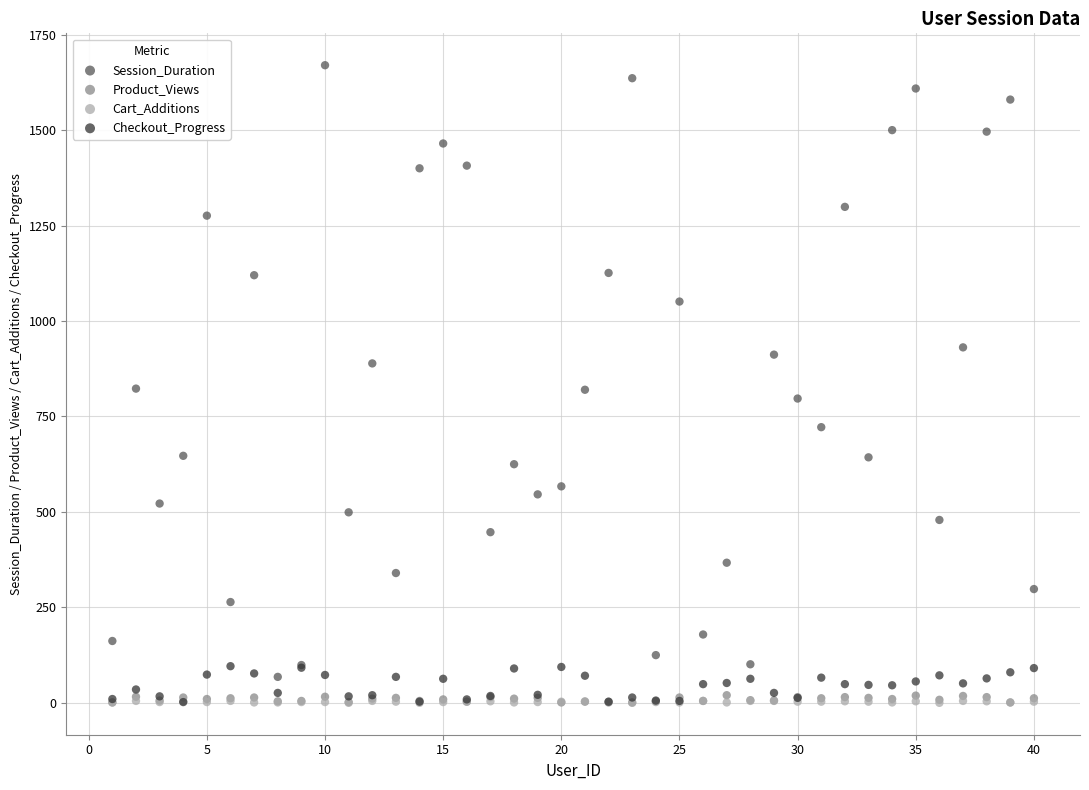

Which series has the widest spread of Y values?

Session_Duration